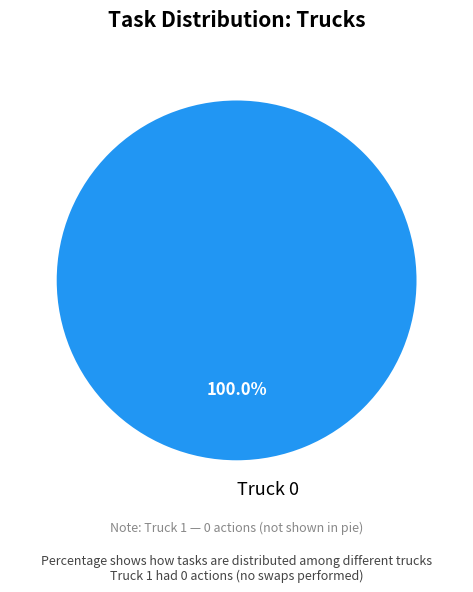

Which slice represents more than half of the pie?

Truck 0